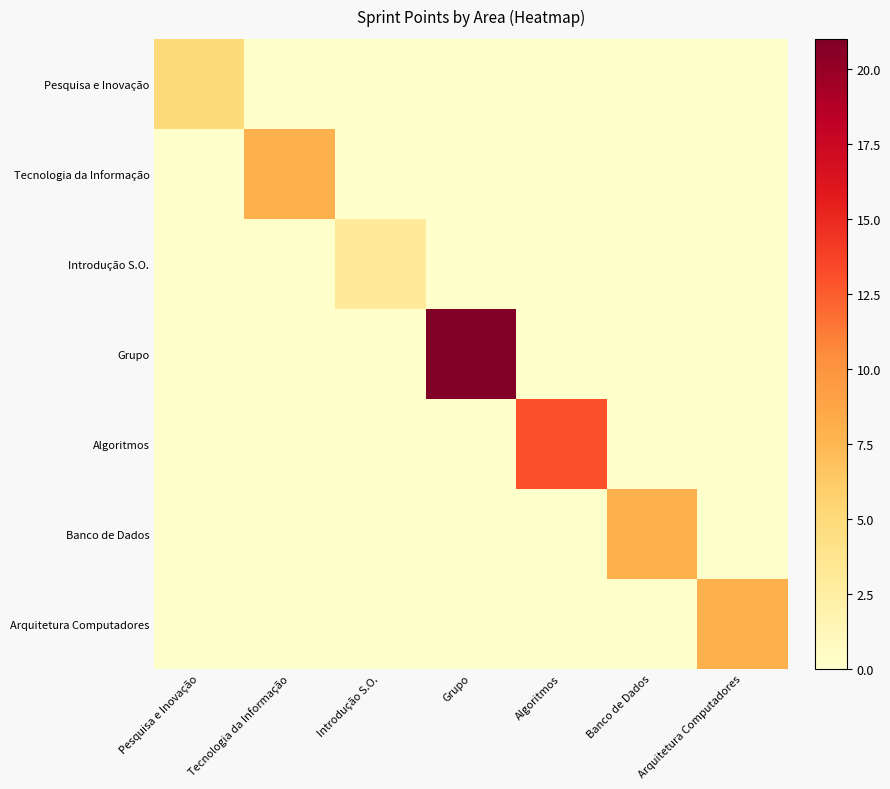

What is the greatest value displayed?

21